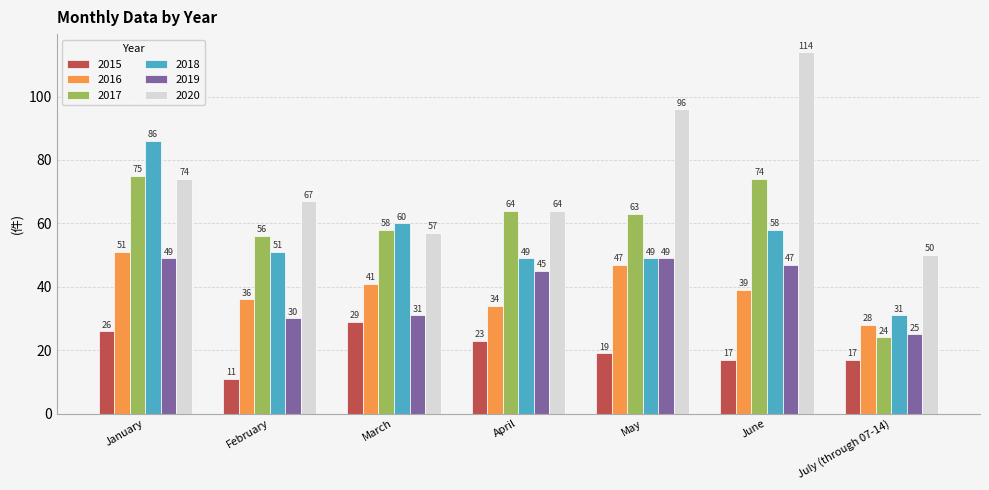

What are all the series names shown in the legend?

2015, 2016, 2017, 2018, 2019, 2020